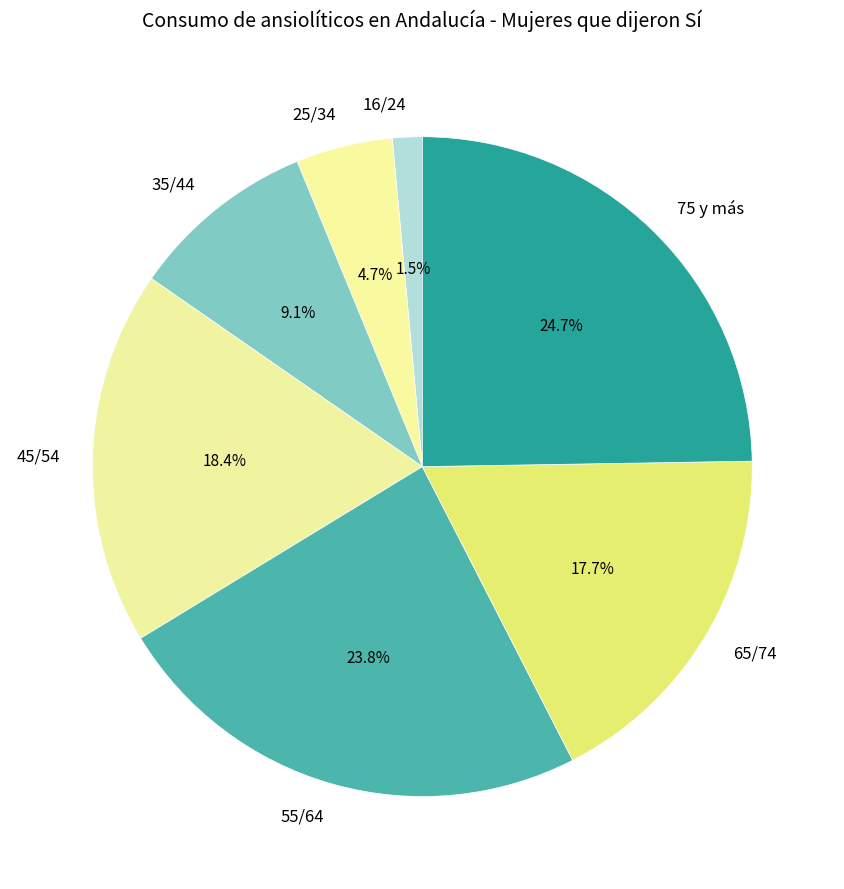

Combined, what portion of the pie is 45/54 and 65/74?

36.1%